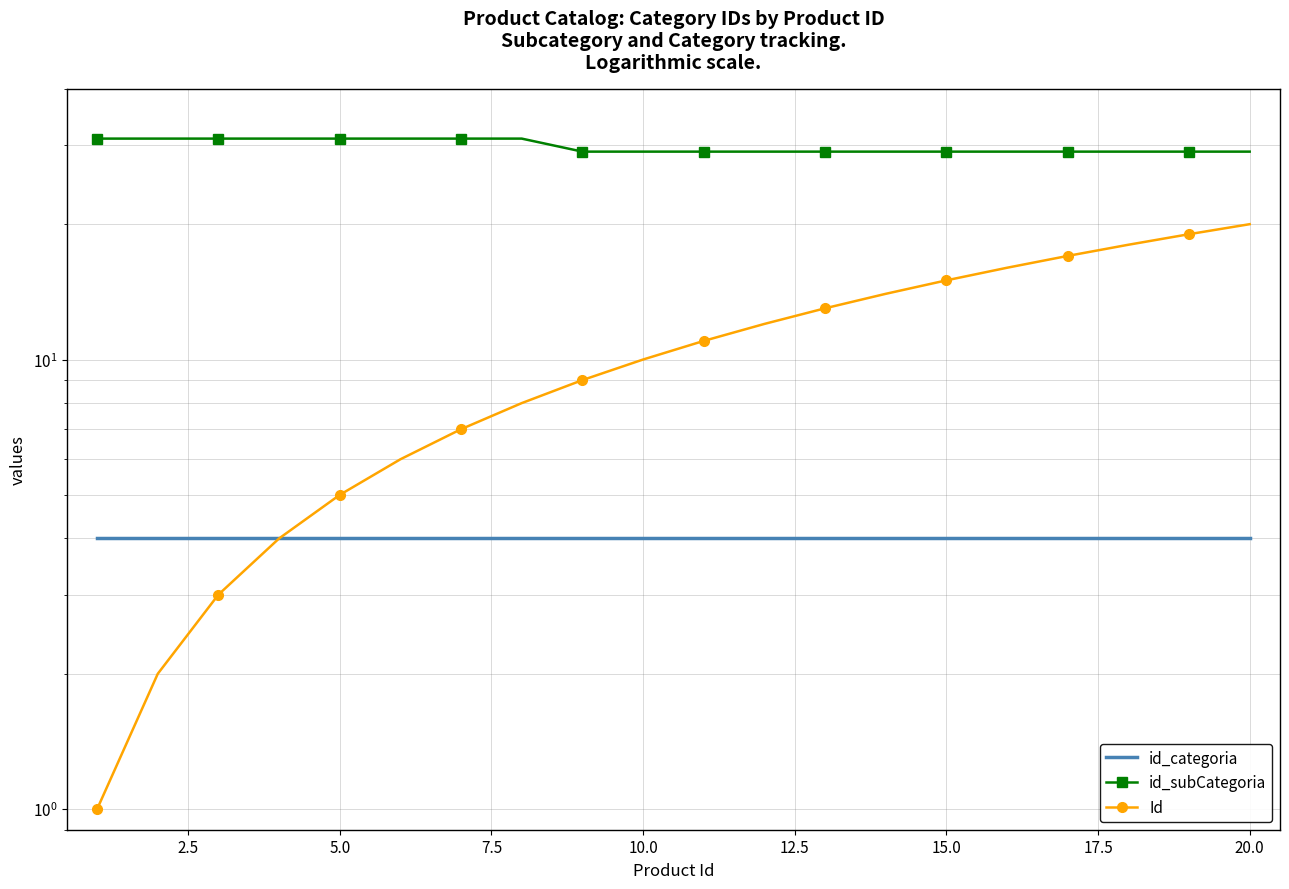

What is the maximum value shown in the chart?

31